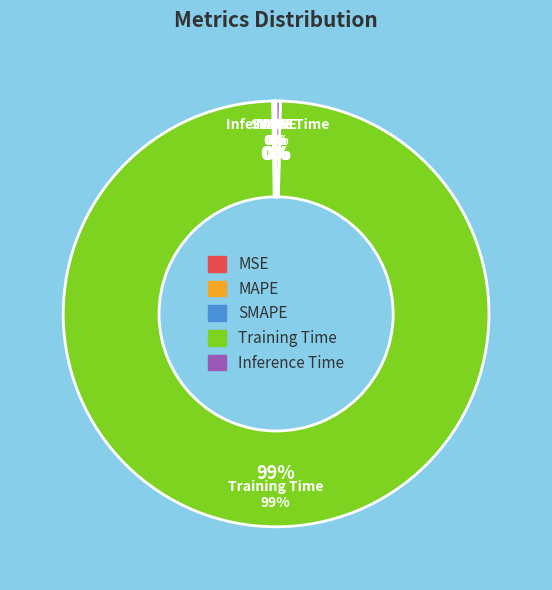

To the nearest percent, what is the average slice percentage?

20%